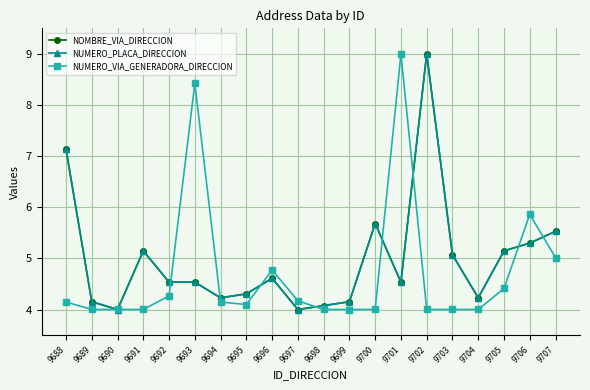

Where is the first local maximum for NOMBRE_VIA_DIRECCION?

9691